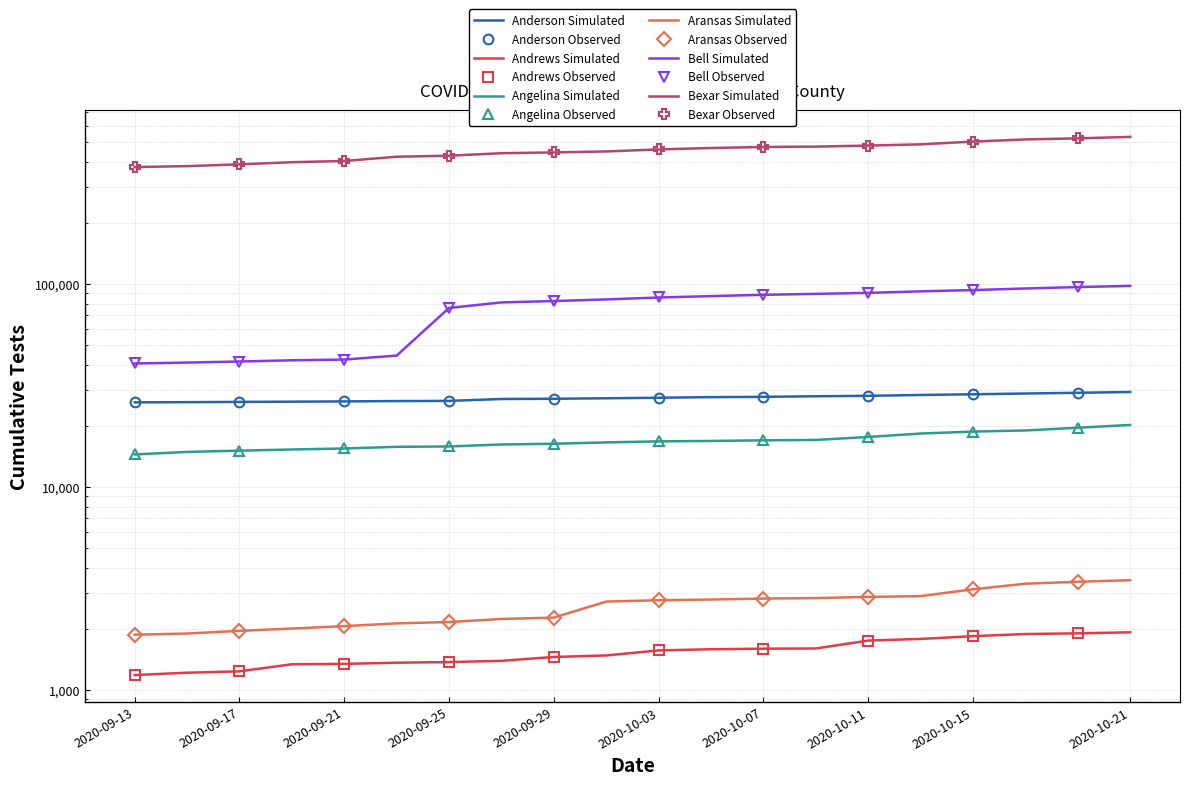

Between 2020-09-25 and 2020-09-29, which series saw the biggest shift?

Bexar